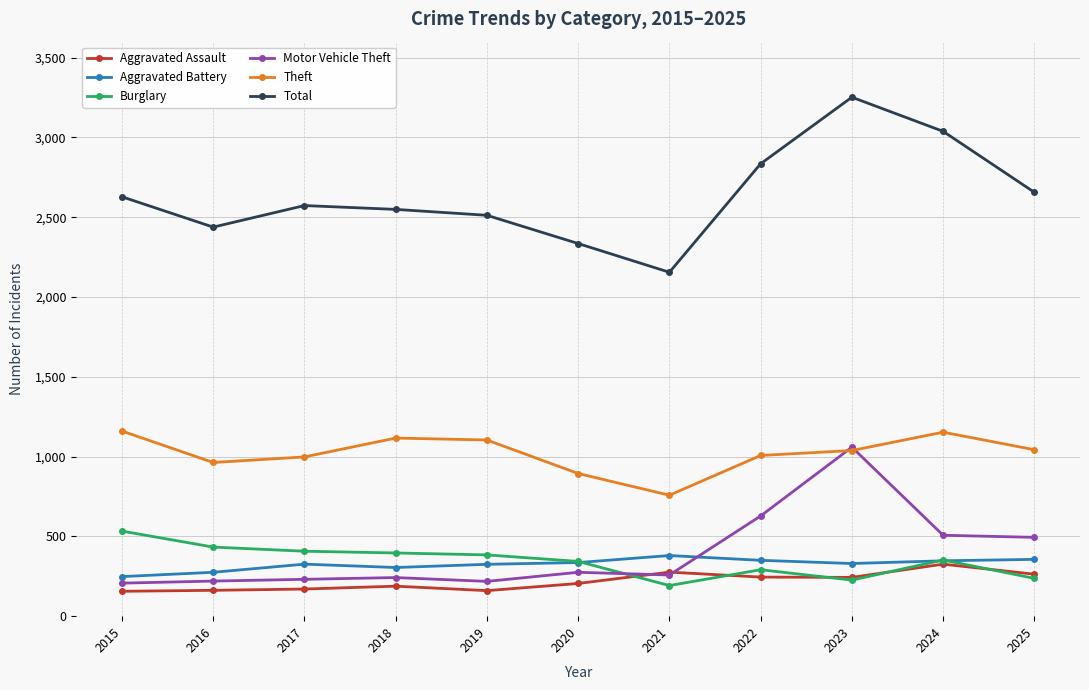

At which category is the sum across all series the highest?

2023